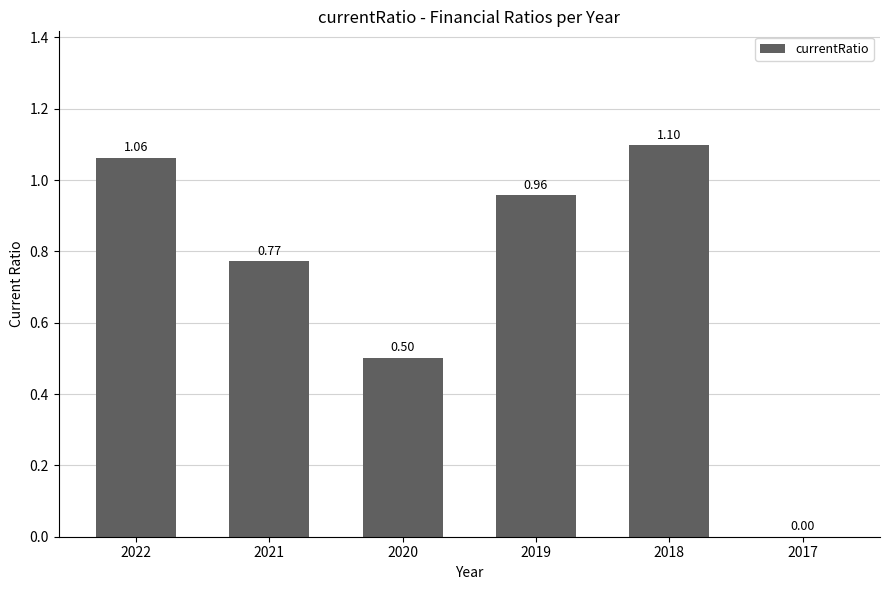

Approximately how many times larger is the value at 2019 compared to 2022?

0.9